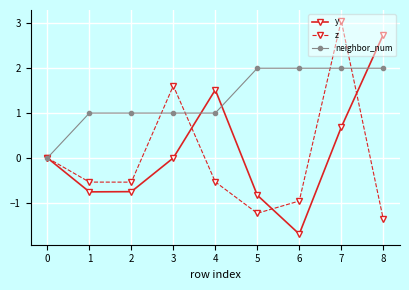

What is the greatest value displayed?

3.1